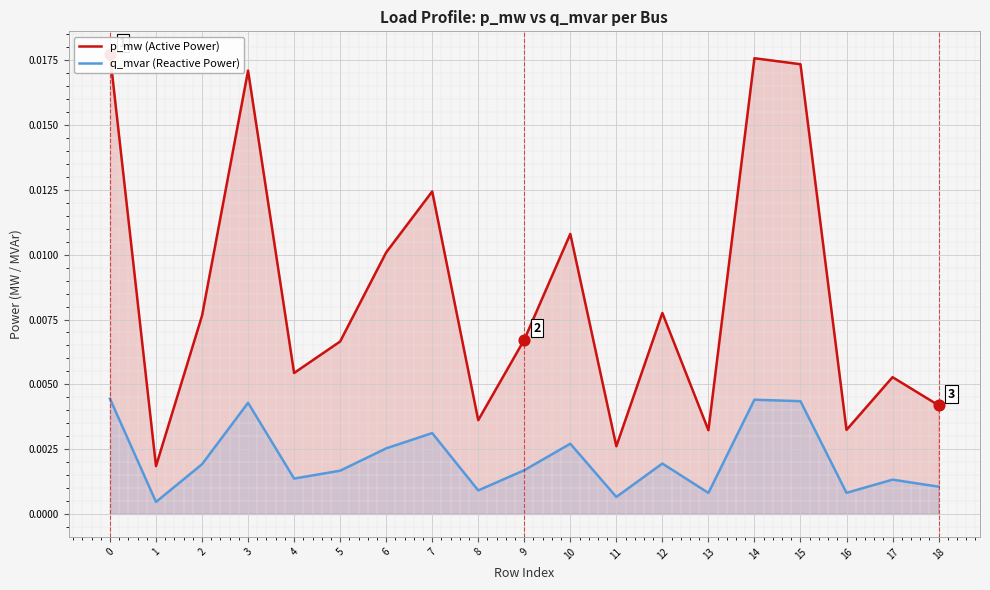

Which series reaches the maximum Y coordinate?

p_mw (Active Power)